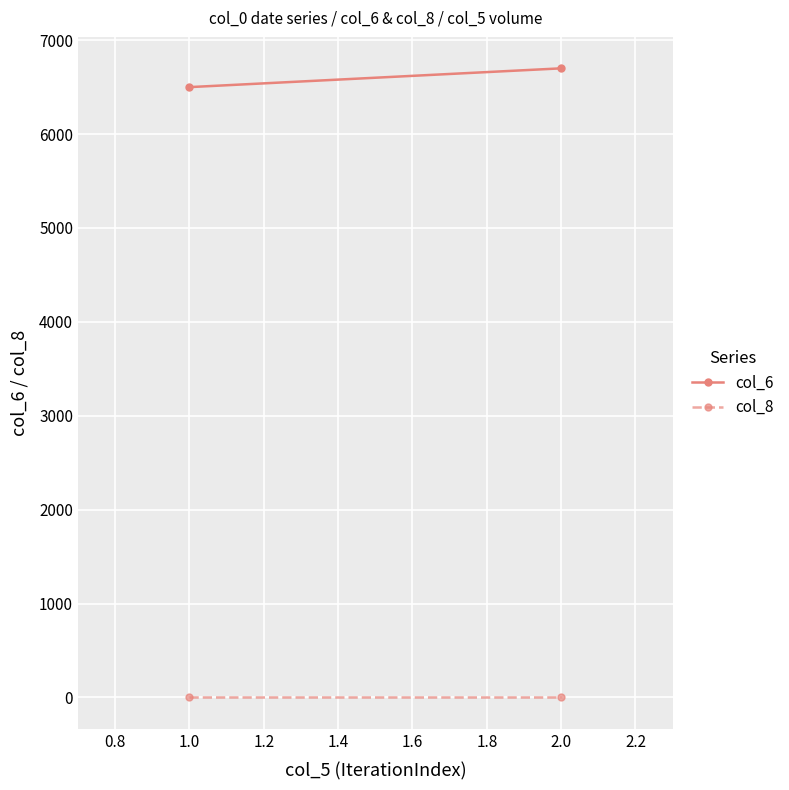

Which series has the largest range (max minus min)?

col_6